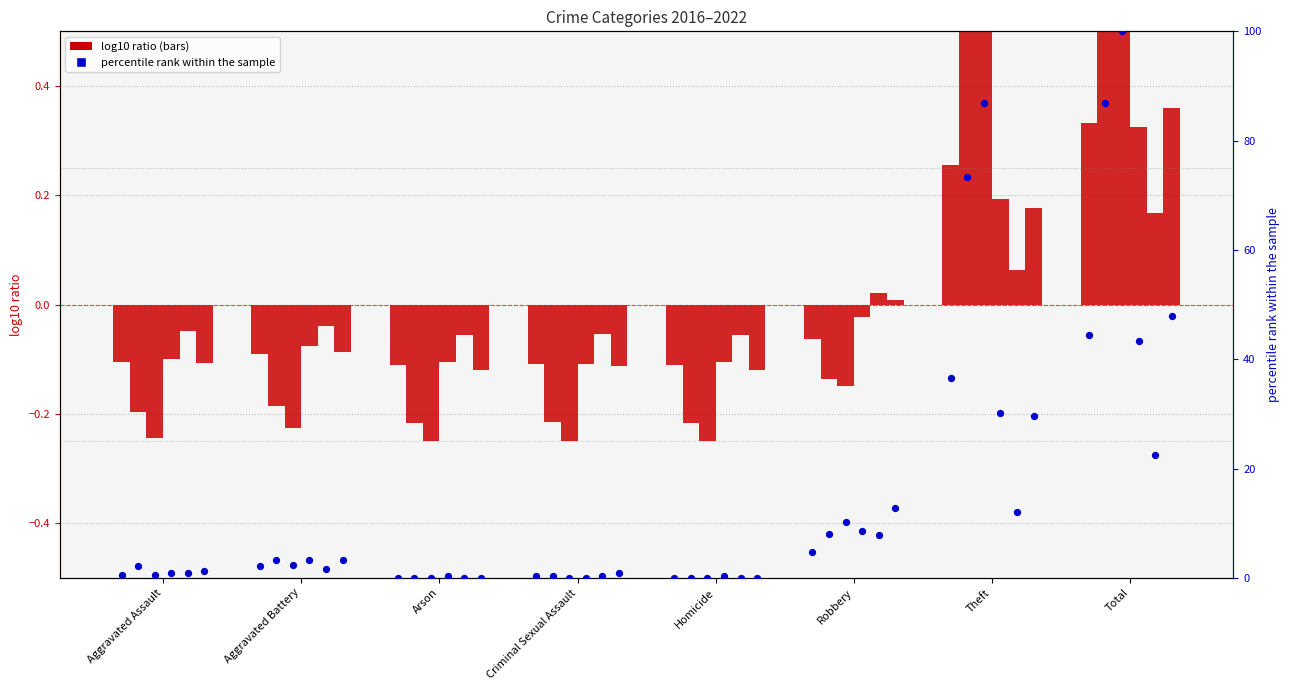

At which category is the sum across all series the highest?

Total